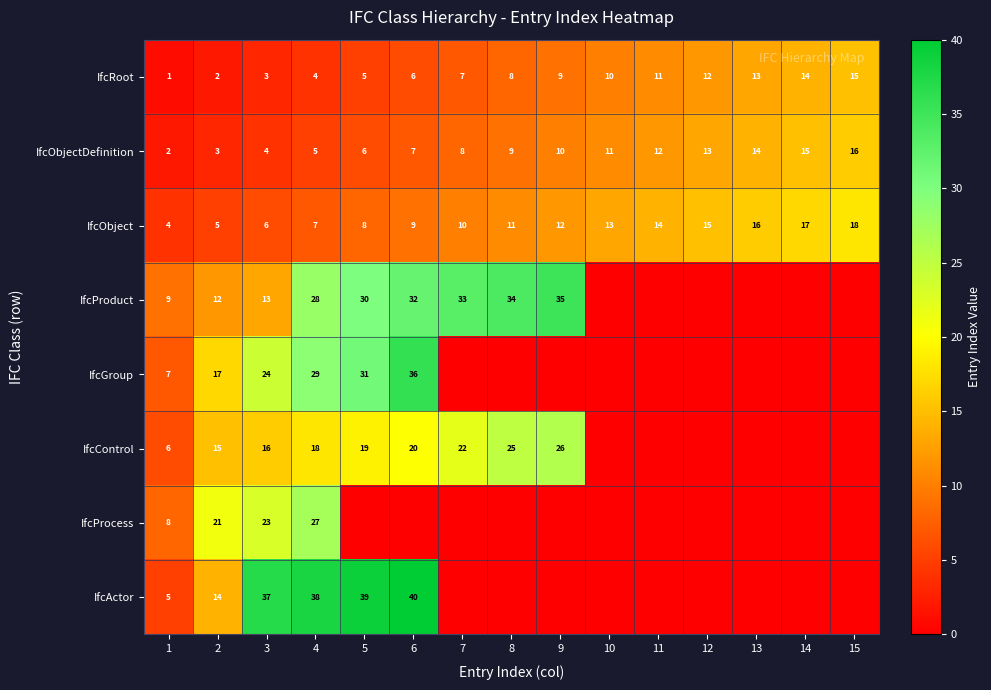

What is the difference between the IfcGroup values at 6 and 2?

19